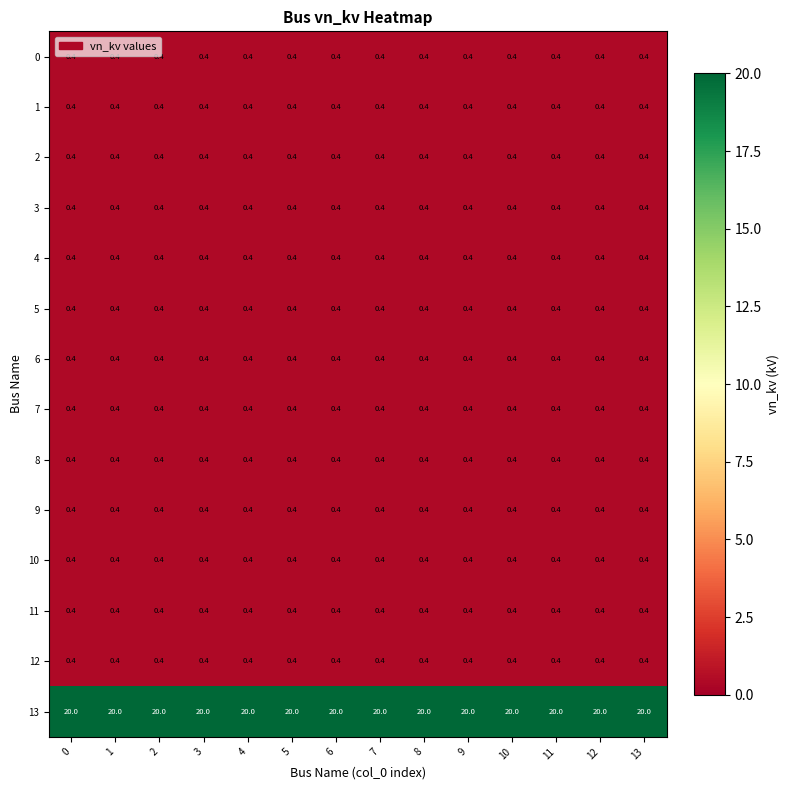

What is the difference between the highest and lowest values at 5?

19.6